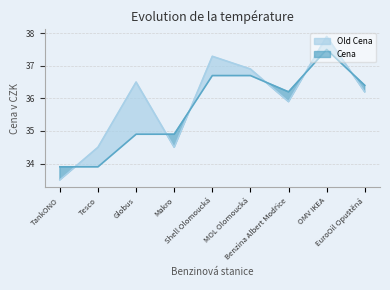

How many distinct data groups are displayed?

2